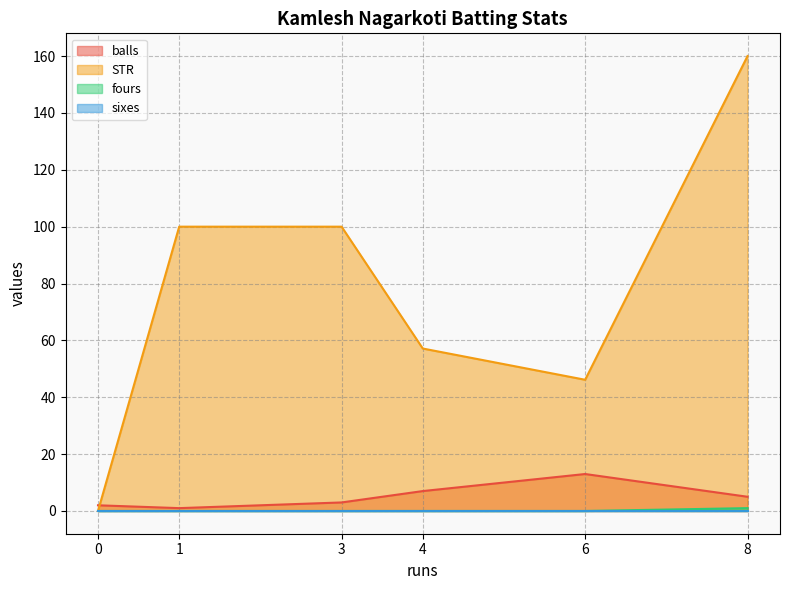

The STR series shows 46.1 at 6. True or false?

True